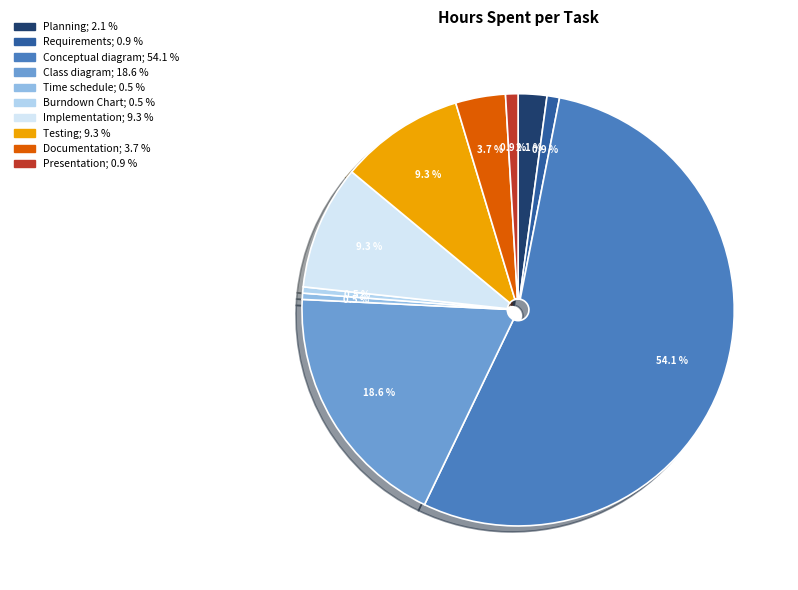

What percentage is the Requirements slice, to the nearest percent?

1%